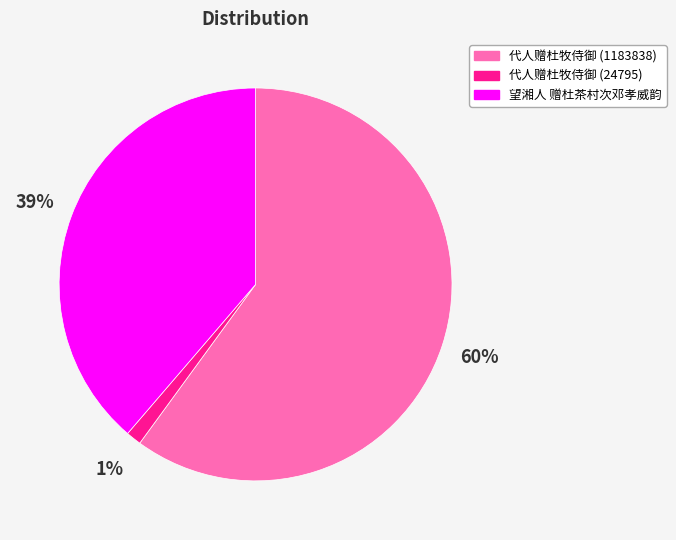

How many segments does this pie chart have?

3